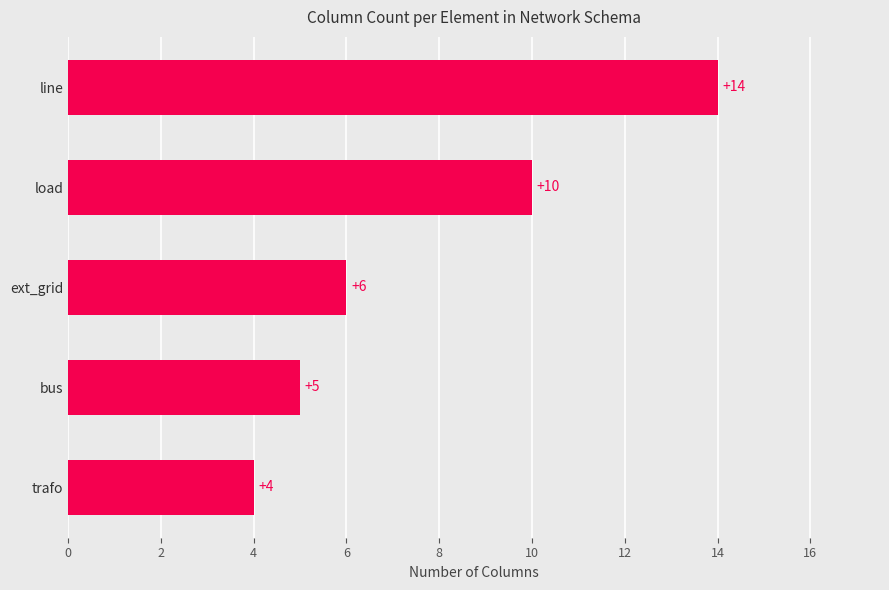

What is the smallest value displayed?

4